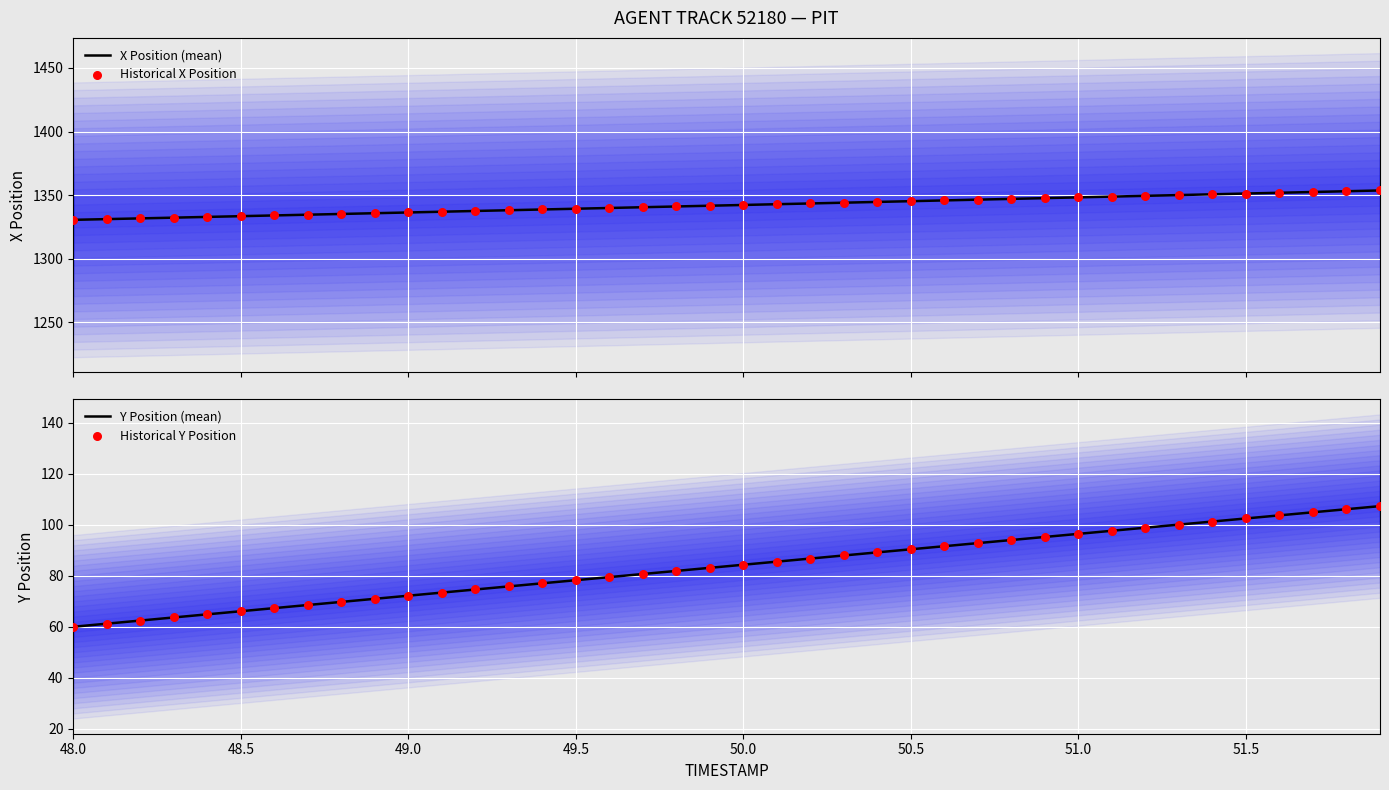

What are all the series names shown in the legend?

X Position (mean), Historical X Position, Y Position (mean), Historical Y Position